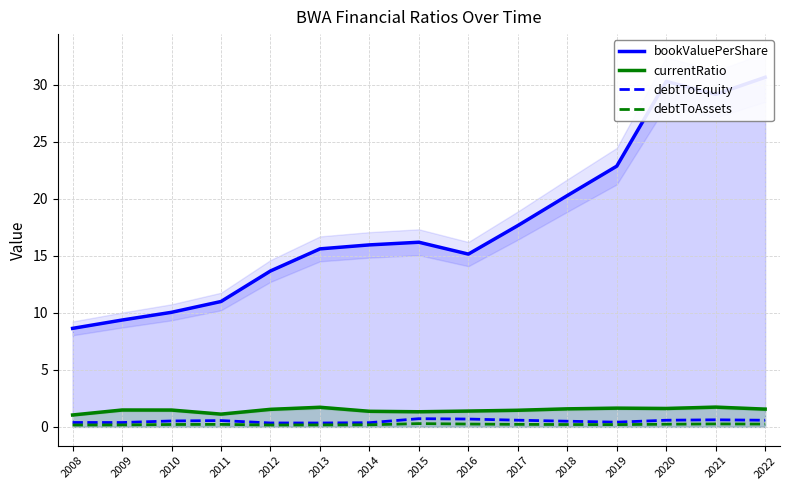

What is the value of the currentRatio point at the 7th from the left?

1.4